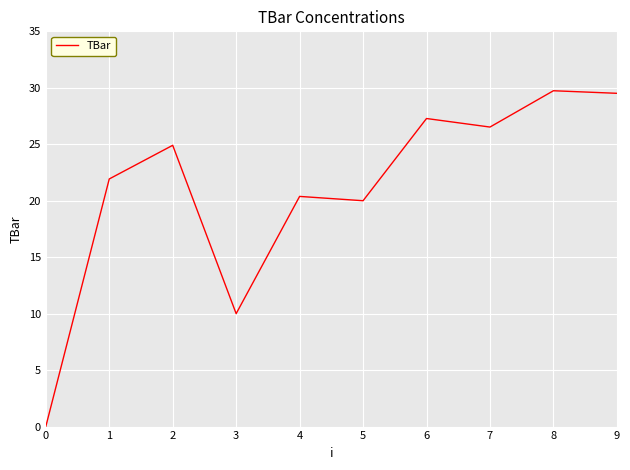

What is the greatest value displayed?

29.7